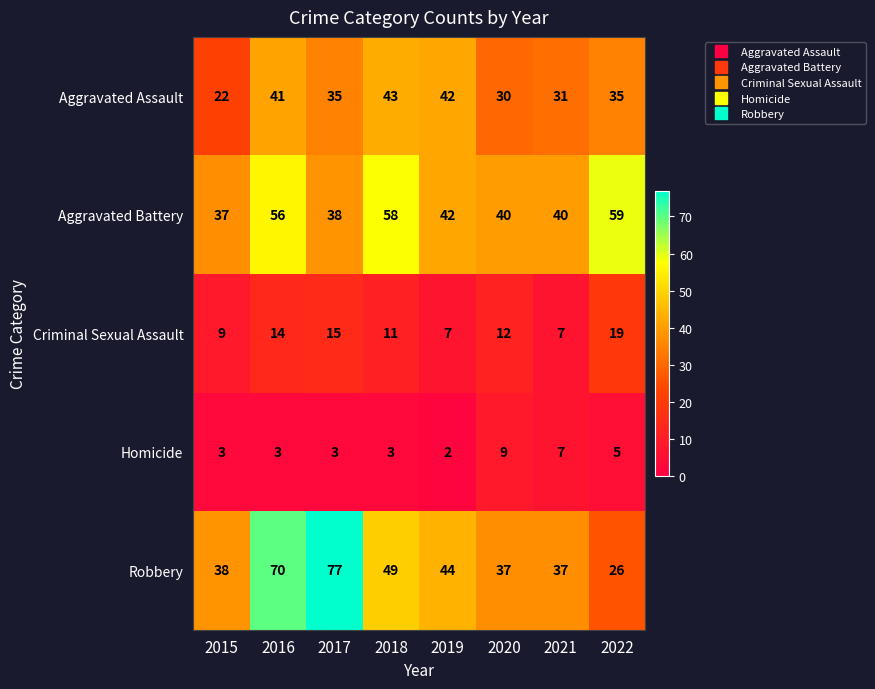

What is the difference between the highest and lowest values at 2015?

35